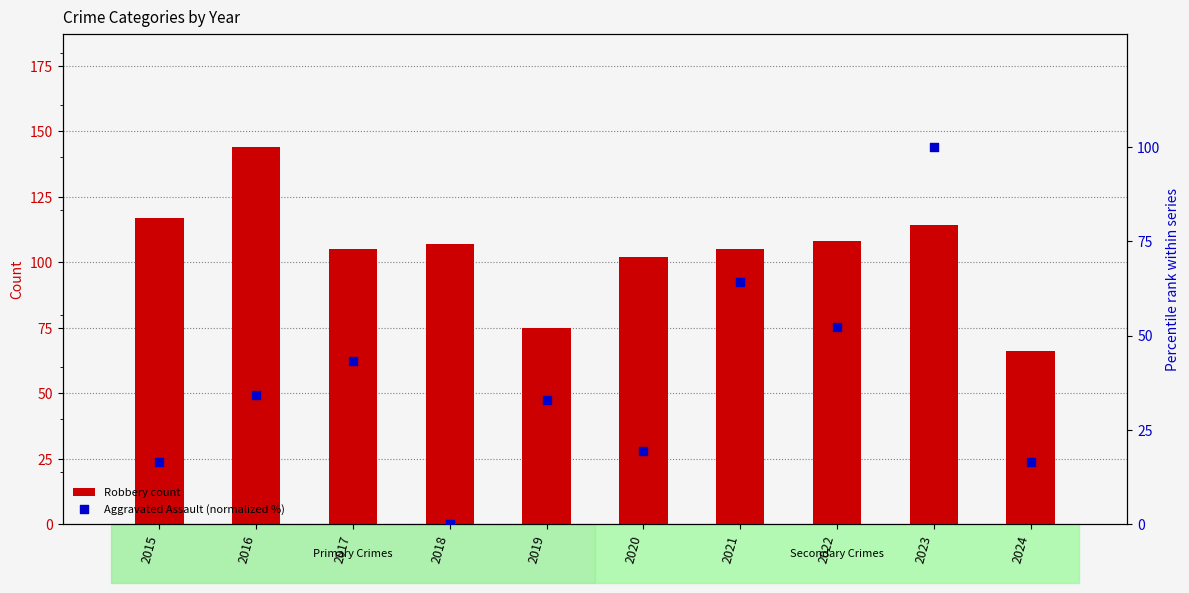

Is the value of Robbery count at 2018 greater than the value of Aggravated Assault (normalized %) at 2021?

Yes